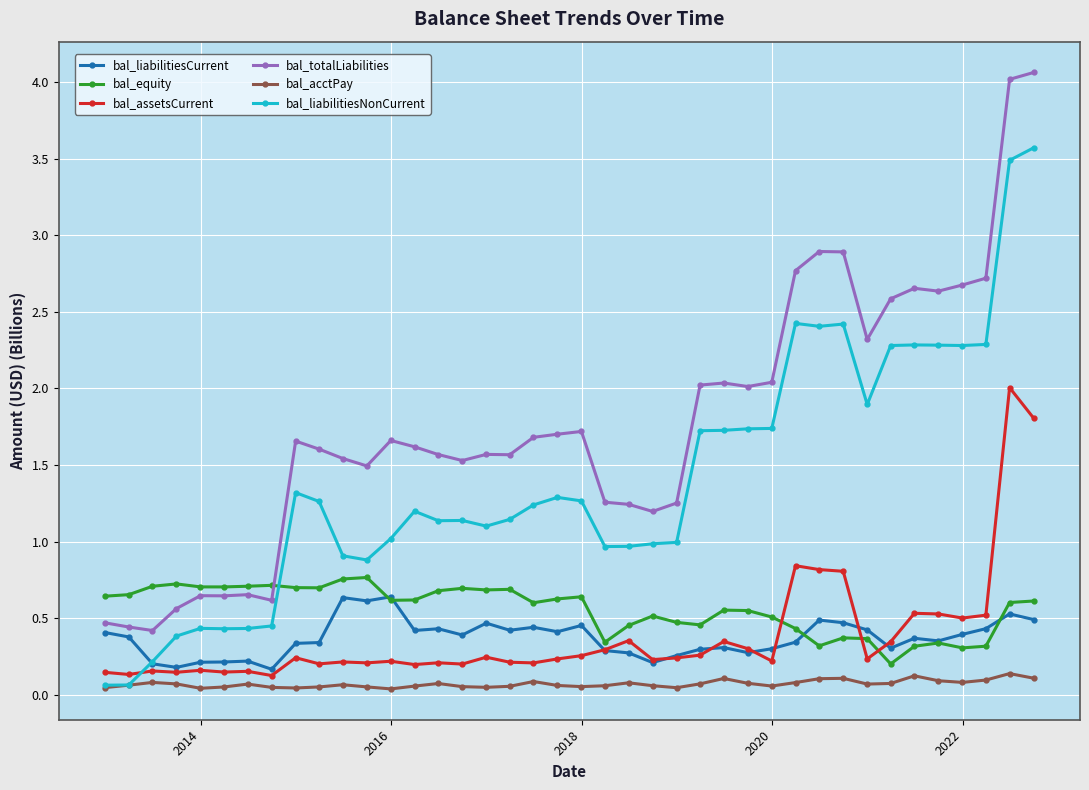

What are all the series names shown in the legend?

bal_liabilitiesCurrent, bal_equity, bal_assetsCurrent, bal_totalLiabilities, bal_acctPay, bal_liabilitiesNonCurrent